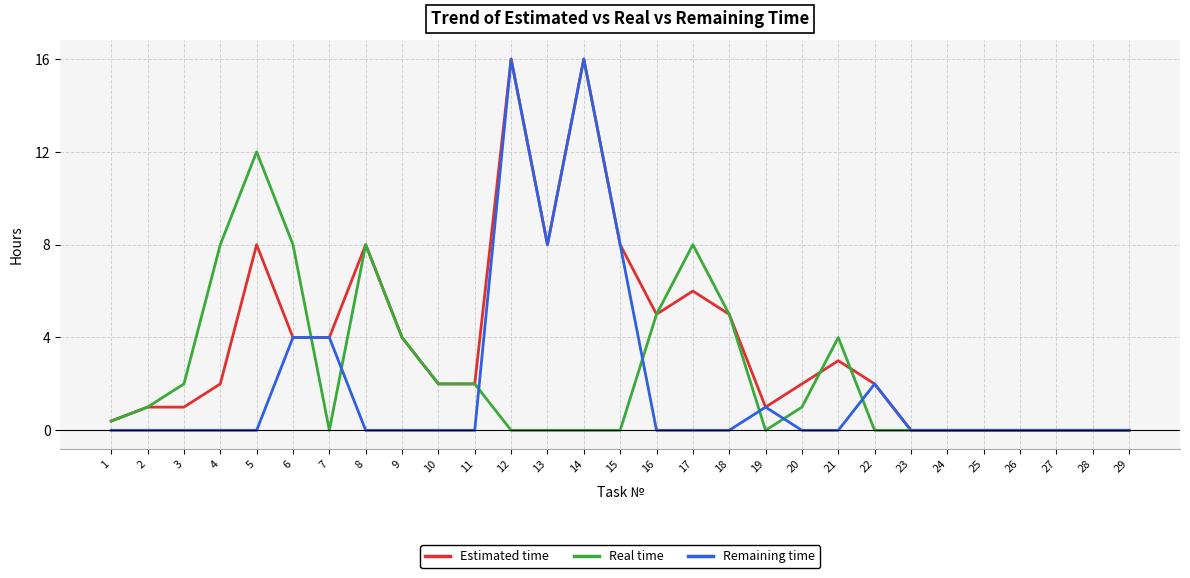

Reading left to right, transcribe all the data shown in this chart.

Estimated time: 0.4	1.0	1.0	2.0	8.0	4.0	4.0	8.0	4.0	2.0	2.0	16.0	8.0	16.0	8.0	5.0	6.0	5.0	1.0	2.0	3.0	2.0	0.0	0.0	0.0	0.0	0.0	0.0	0.0
Real time: 0.4	1.0	2.0	8.0	12.0	8.0	0.0	8.0	4.0	2.0	2.0	0.0	0.0	0.0	0.0	5.0	8.0	5.0	0.0	1.0	4.0	0.0	0.0	0.0	0.0	0.0	0.0	0.0	0.0
Remaining time: 0.0	0.0	0.0	0.0	0.0	4.0	4.0	0.0	0.0	0.0	0.0	16.0	8.0	16.0	8.0	0.0	0.0	0.0	1.0	0.0	0.0	2.0	0.0	0.0	0.0	0.0	0.0	0.0	0.0